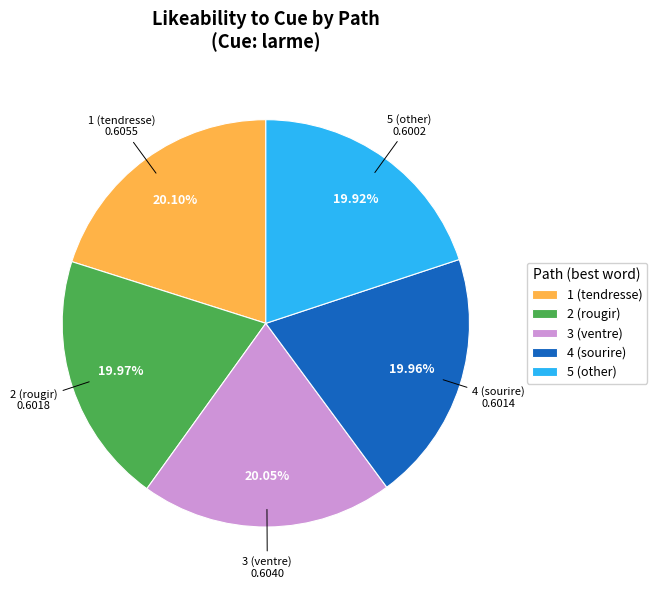

To the nearest percent, what percentage of the pie is 2 (rougir)?

20%